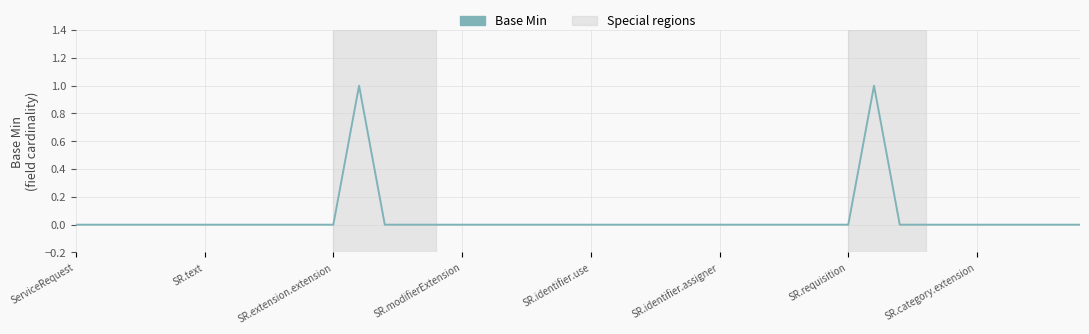

What is the label of the 26th point from the right?

14